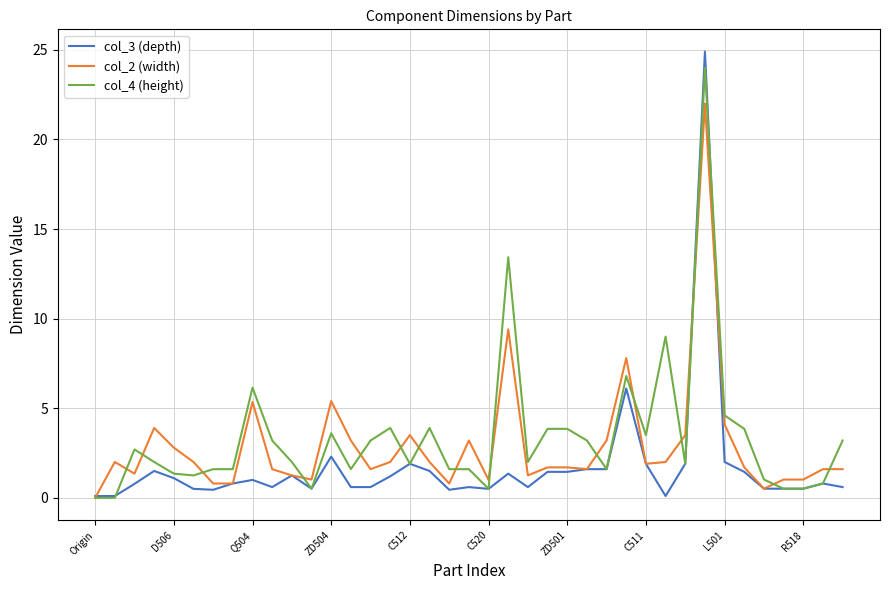

Which category has the lowest value across all series?

Origin